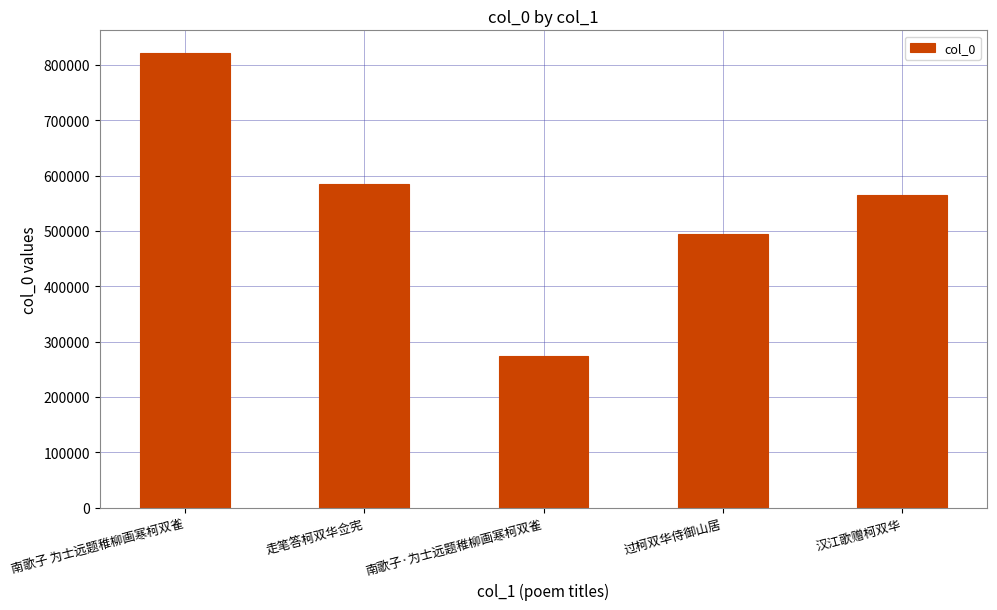

What is the average value?

547917